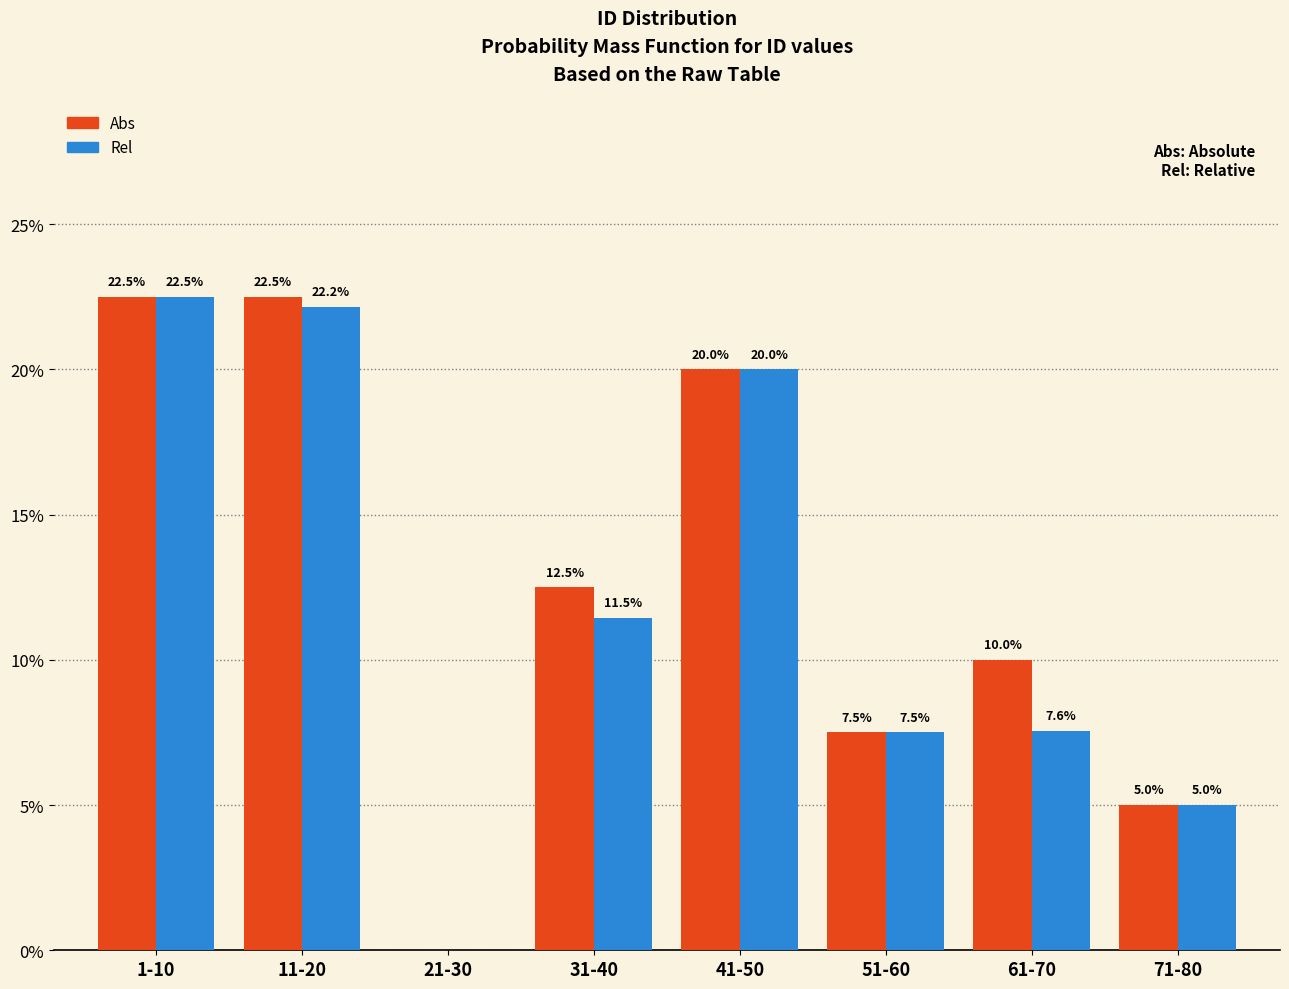

Reading left to right, list all the values displayed in this chart.

Abs: 1-10=22.5	11-20=22.5	21-30=0.0	31-40=12.5	41-50=20.0	51-60=7.5	61-70=10.0	71-80=5.0
Rel: 1-10=22.5	11-20=22.2	21-30=0.0	31-40=11.5	41-50=20.0	51-60=7.5	61-70=7.6	71-80=5.0